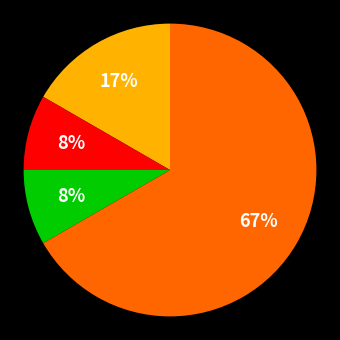

Does any single category account for the majority?

Yes